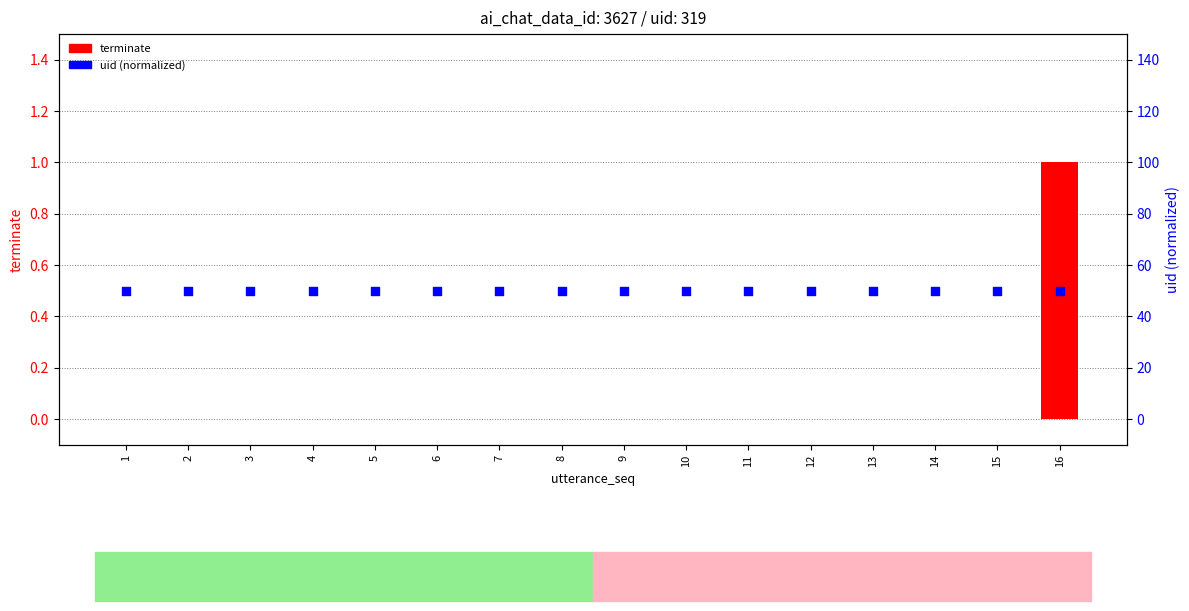

At which category is the sum across all series the highest?

16